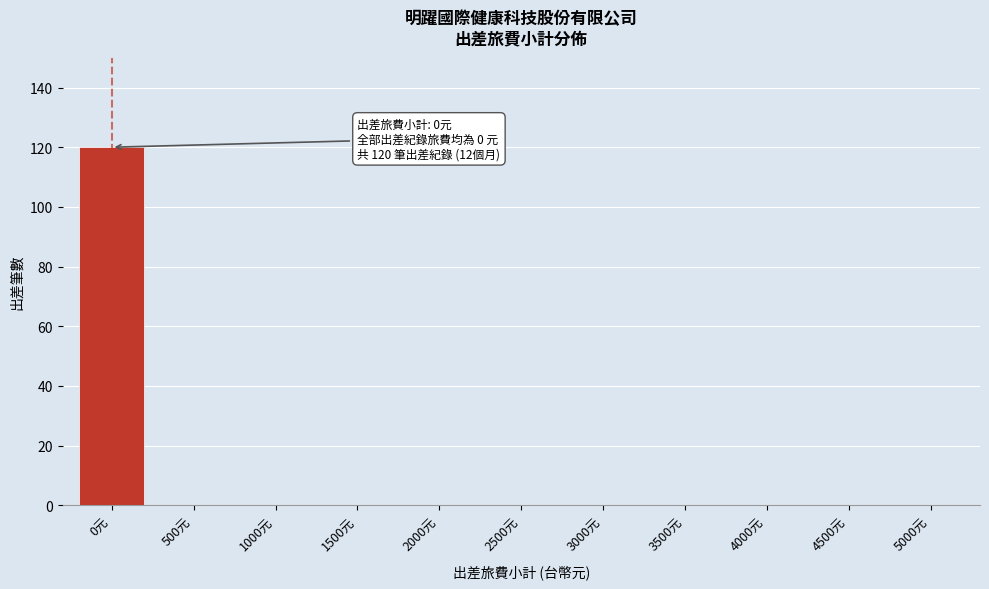

Reading left to right, transcribe all the data shown in this chart.

0元=120	500元=0	1000元=0	1500元=0	2000元=0	2500元=0	3000元=0	3500元=0	4000元=0	4500元=0	5000元=0